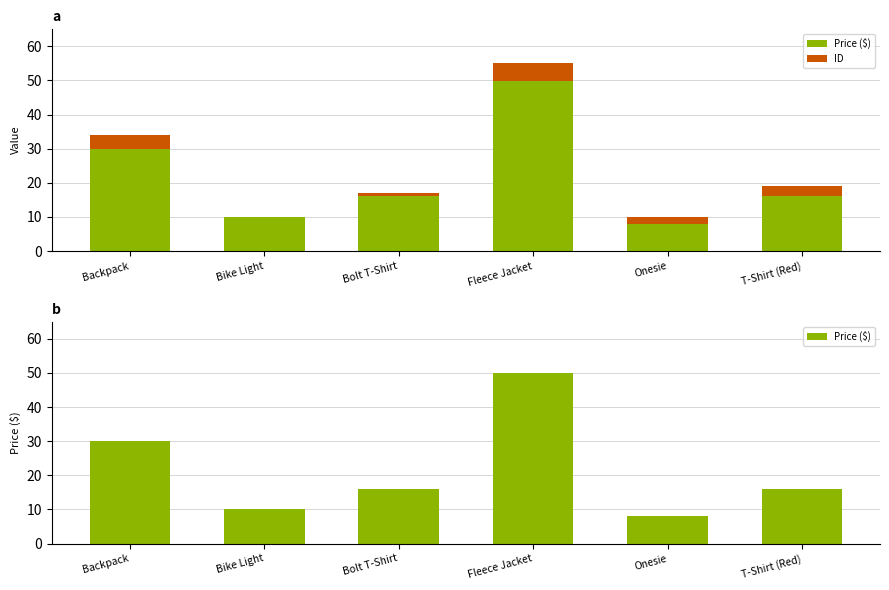

How many bars are there in total?

12